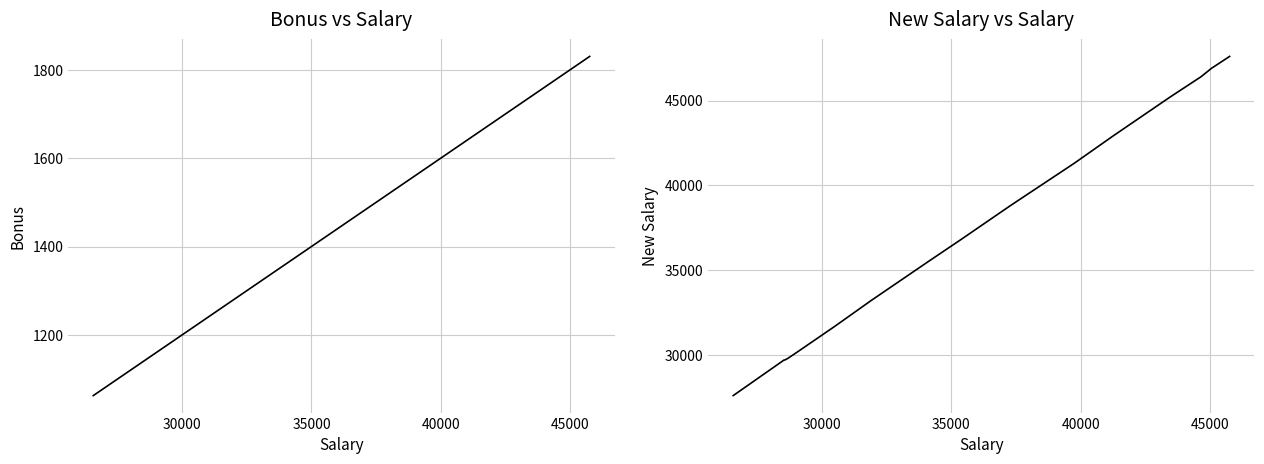

What is the spread (max minus min) of values at 30000?

28558.6